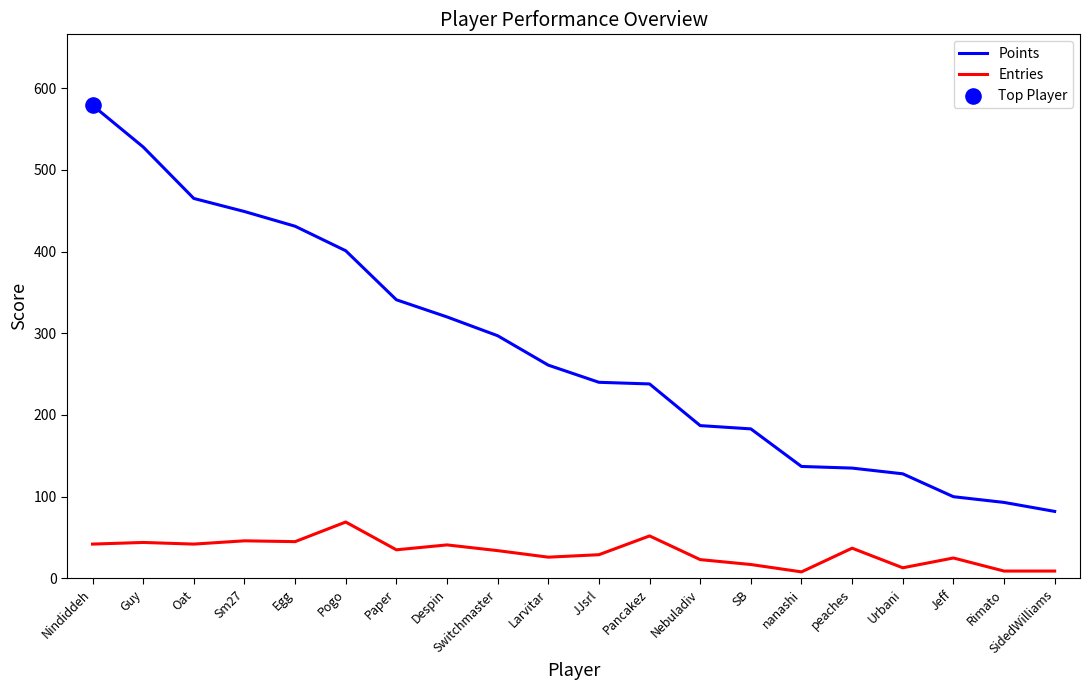

What is the total value across all series at peaches?

172